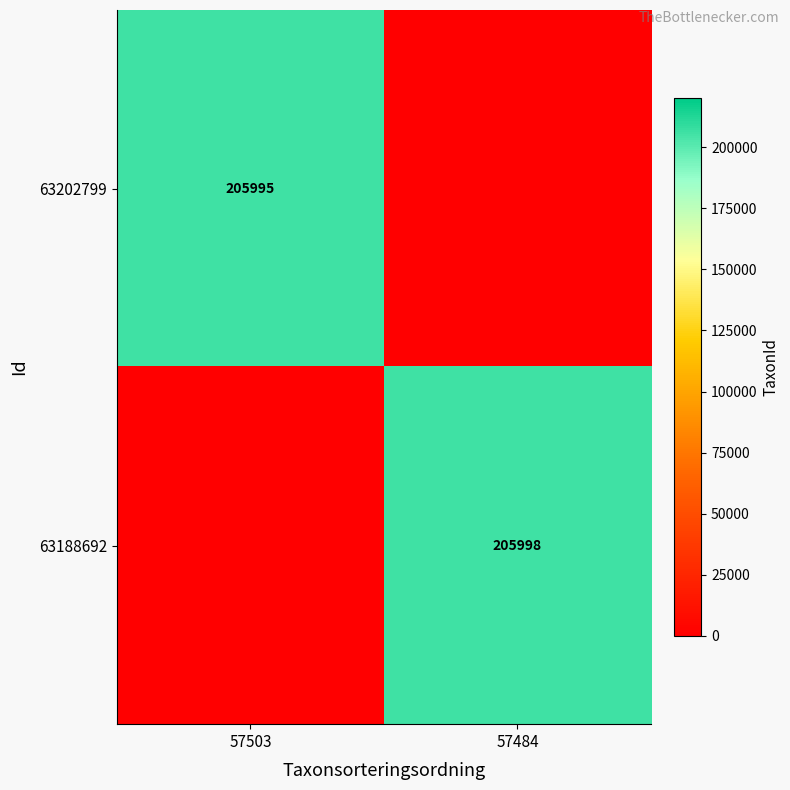

At which category is the sum across all series the highest?

57484